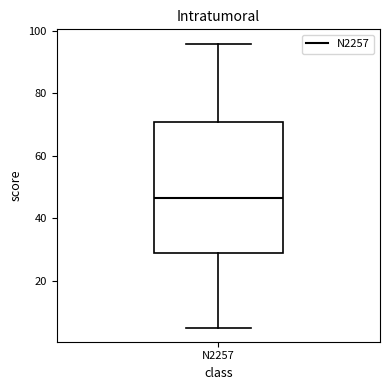

Where does the median line of the box for N2257 sit on the y-axis? The values are not printed on the chart, so give them approximately, as read against the axis.

46